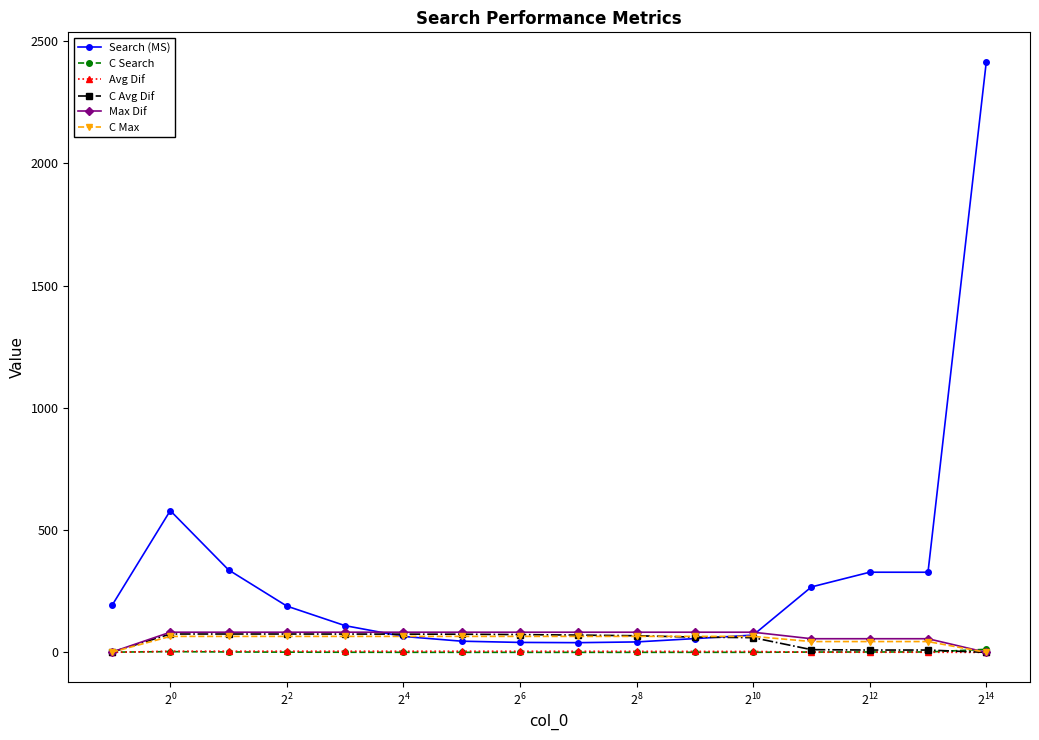

How many values in the C Max series exceed 65?

11